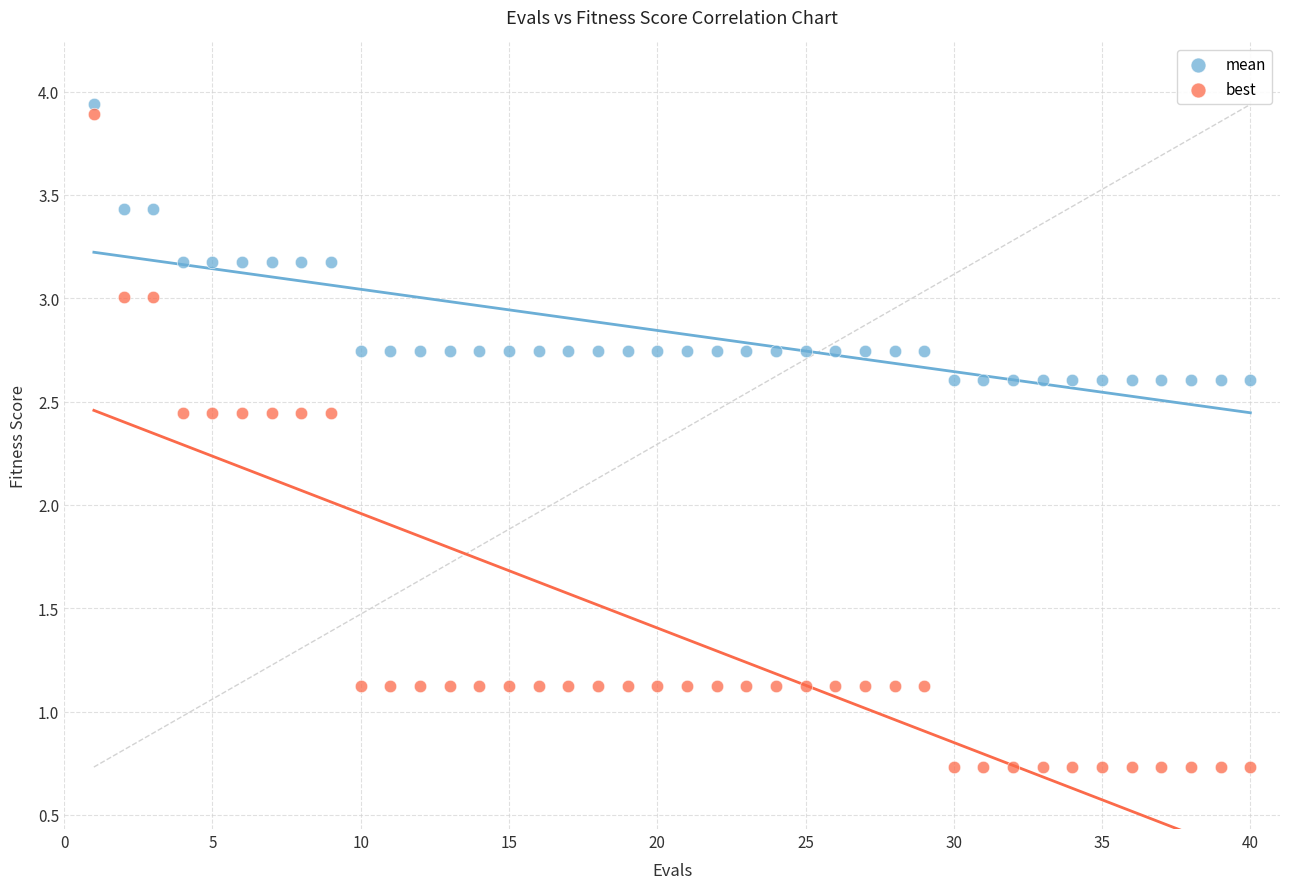

What are all the series names shown in the legend?

mean, best